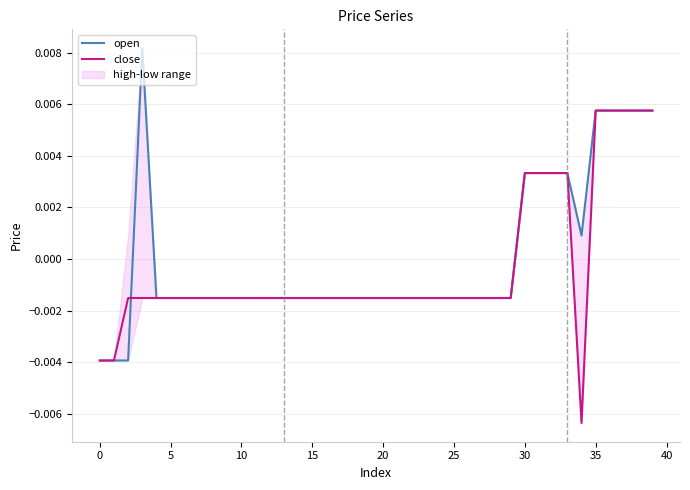

At which category is the sum across all series the highest?

35